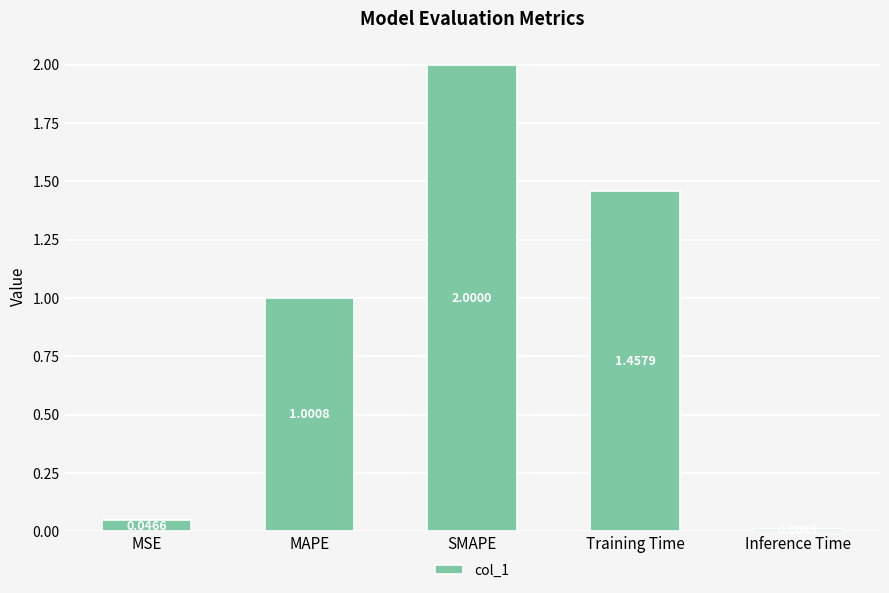

At which category does the chart reach its peak across all series?

SMAPE